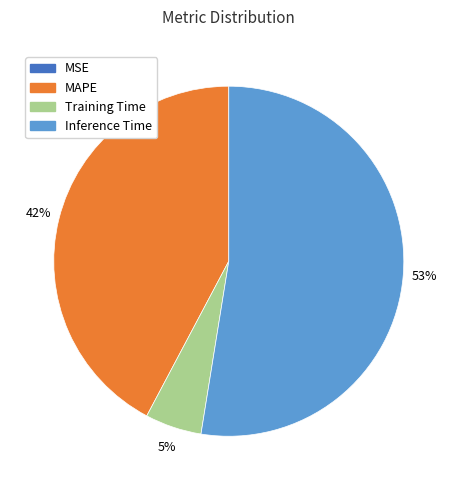

Which category has the biggest portion of the pie?

Inference Time